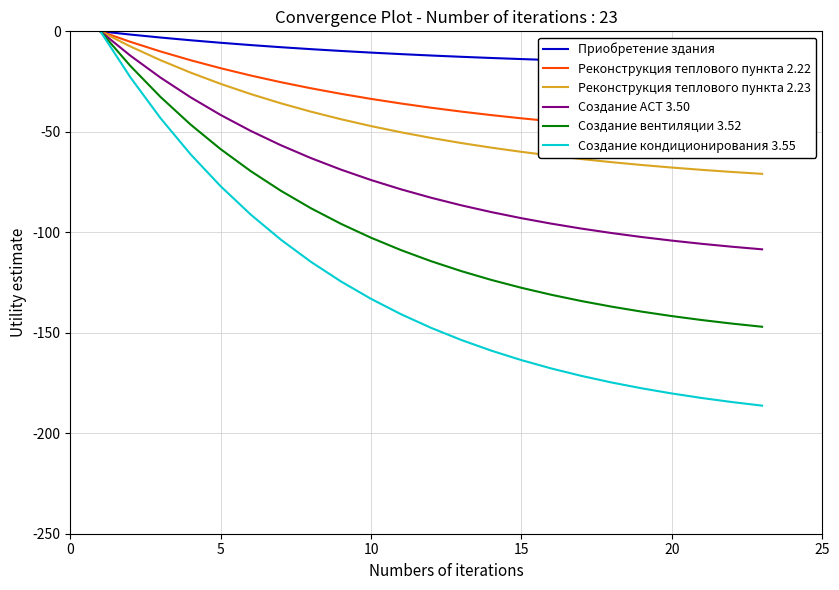

The value of Создание вентиляции 3.52 at 10 is -102.7. True or false?

True